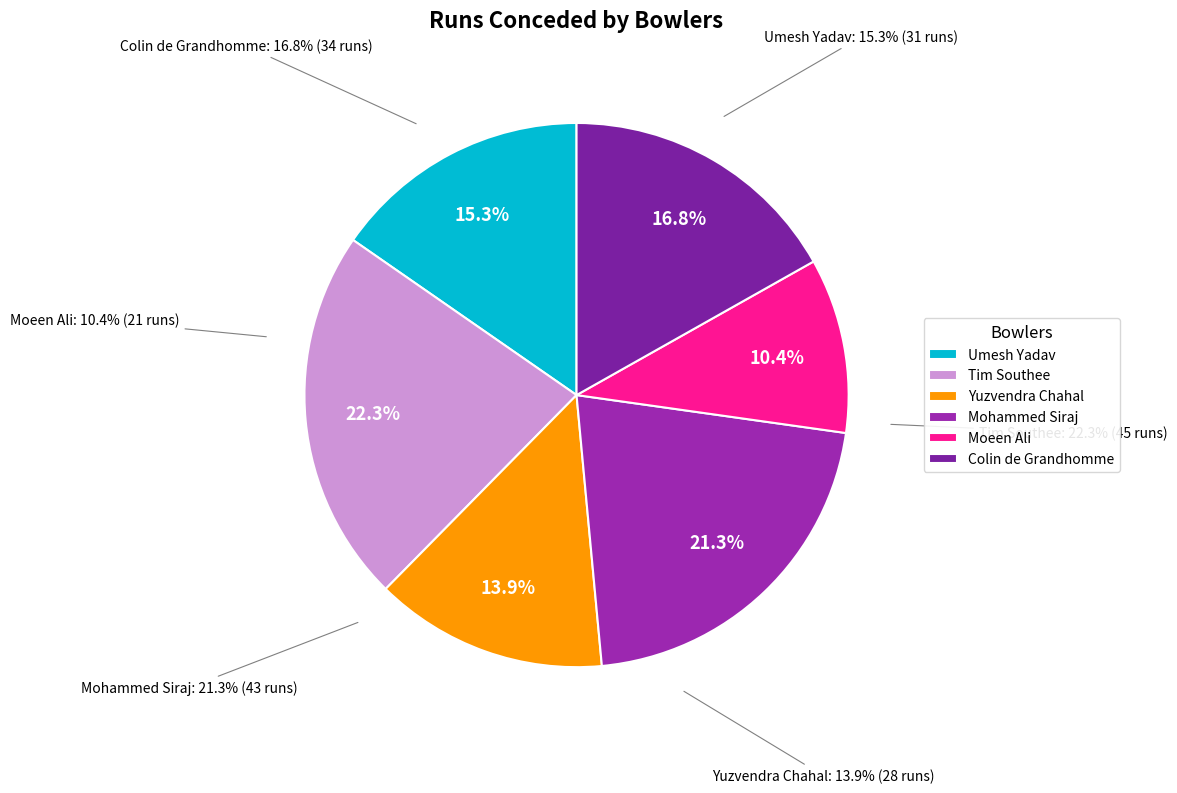

To the nearest percent, what portion does Moeen Ali represent?

10%